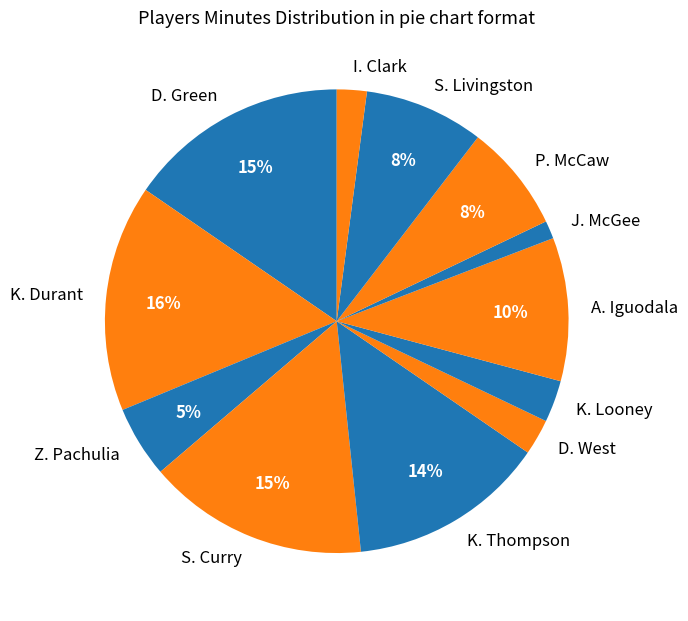

Is it true that K. Looney is 3% of the pie?

True